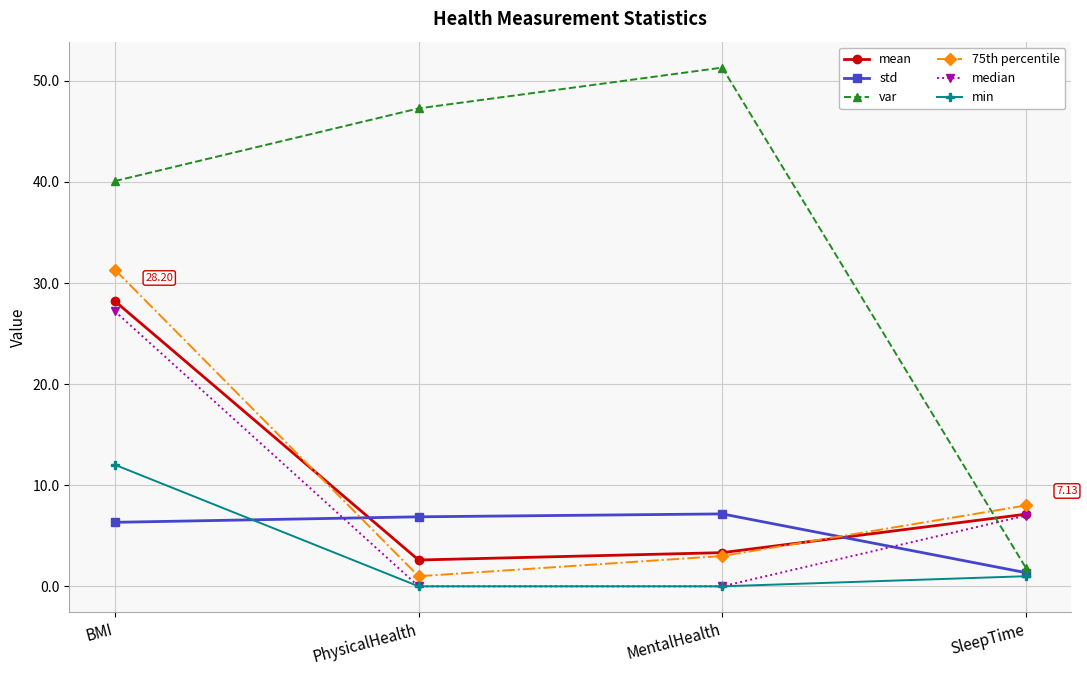

List the labels in order of 75th percentile value, largest first.

BMI, SleepTime, MentalHealth, PhysicalHealth